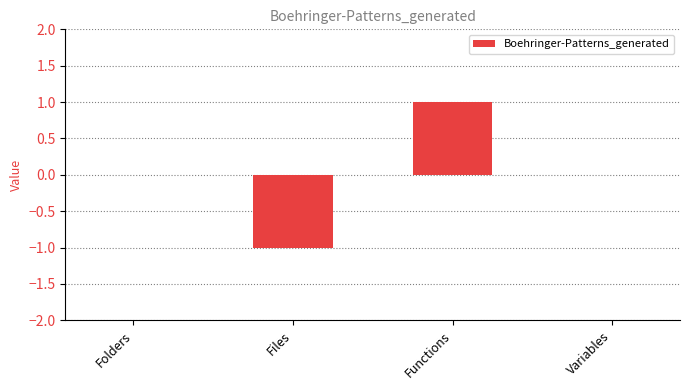

At which category does the chart reach its peak across all series?

Functions